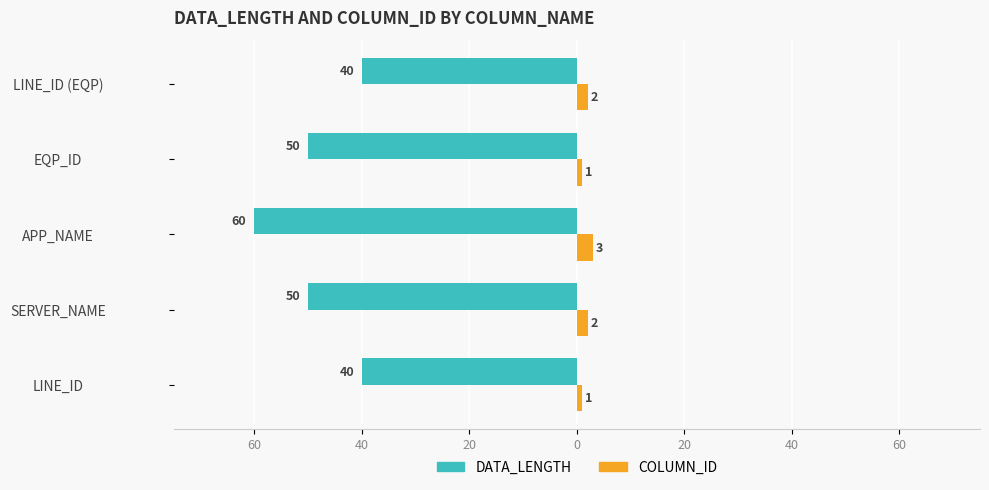

What are all the series names shown in the legend?

DATA_LENGTH, COLUMN_ID